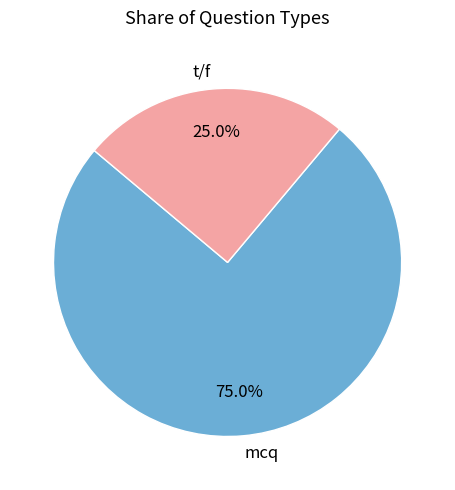

Which slice is the largest?

mcq